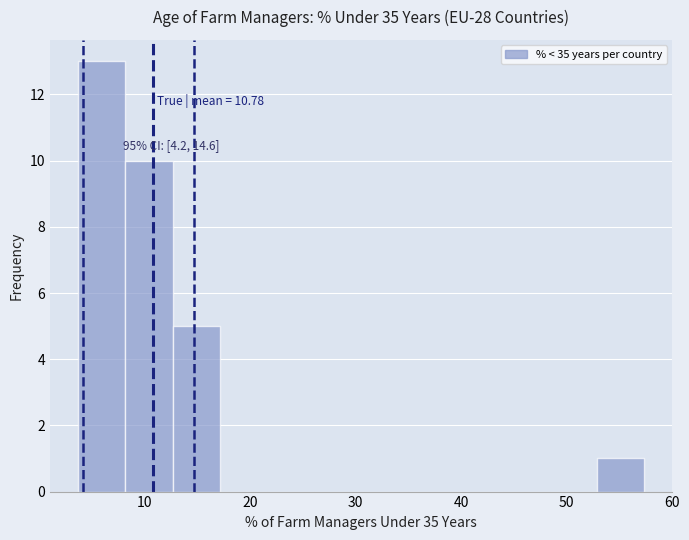

Which range on the x-axis has the tallest bar?

4 to 8